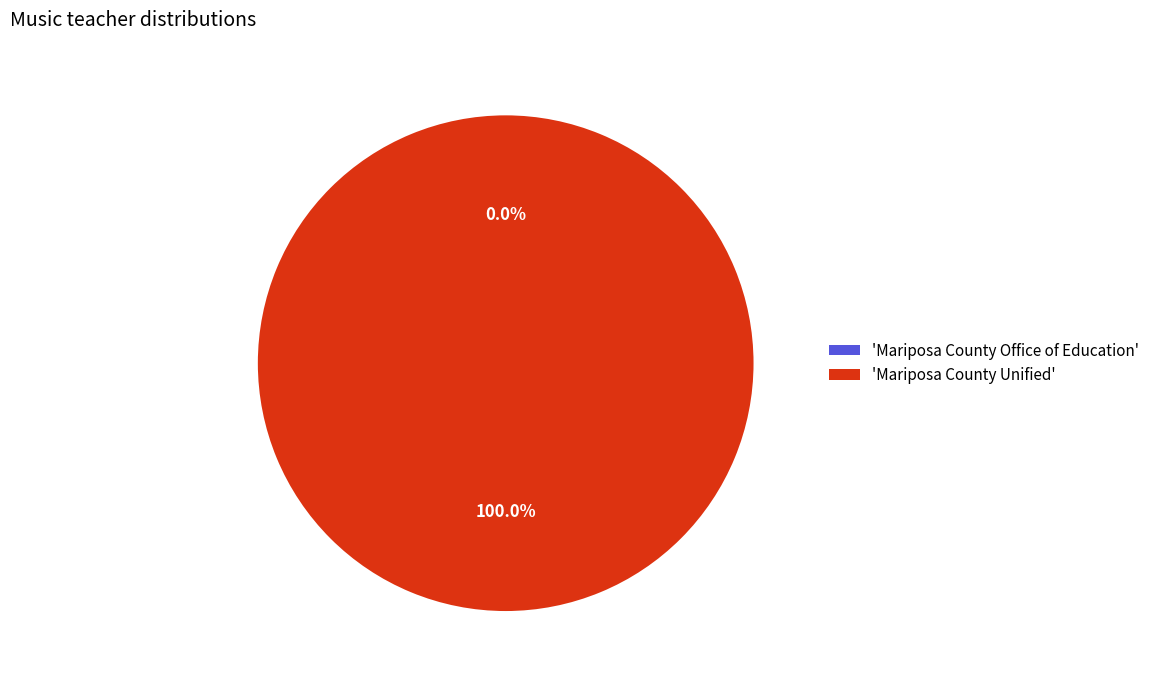

Rank the categories by value from lowest to highest.

Mariposa County Office of Education, Mariposa County Unified